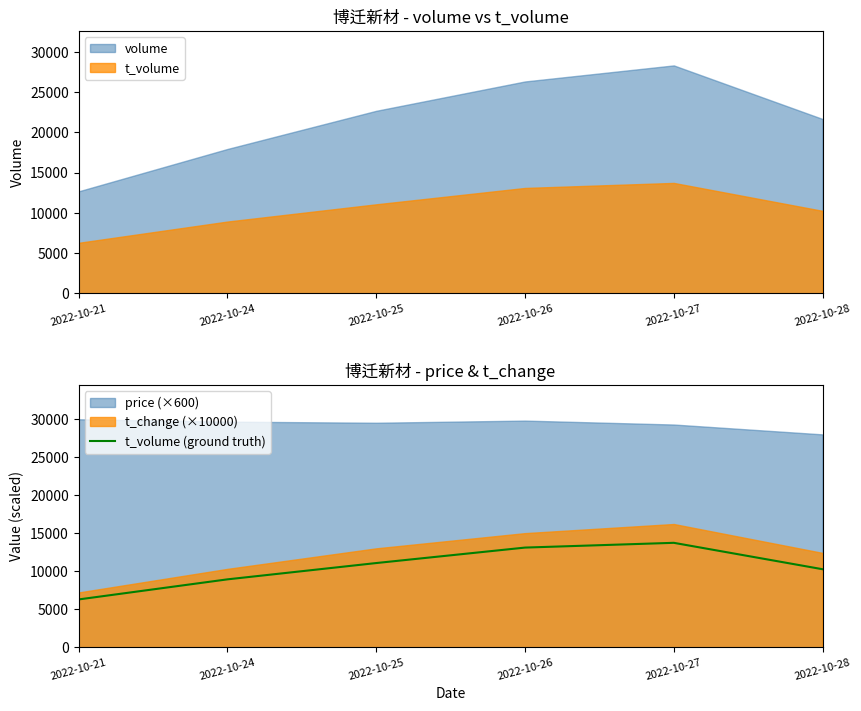

What is the lowest value of the t_volume (ground truth) series?

6281